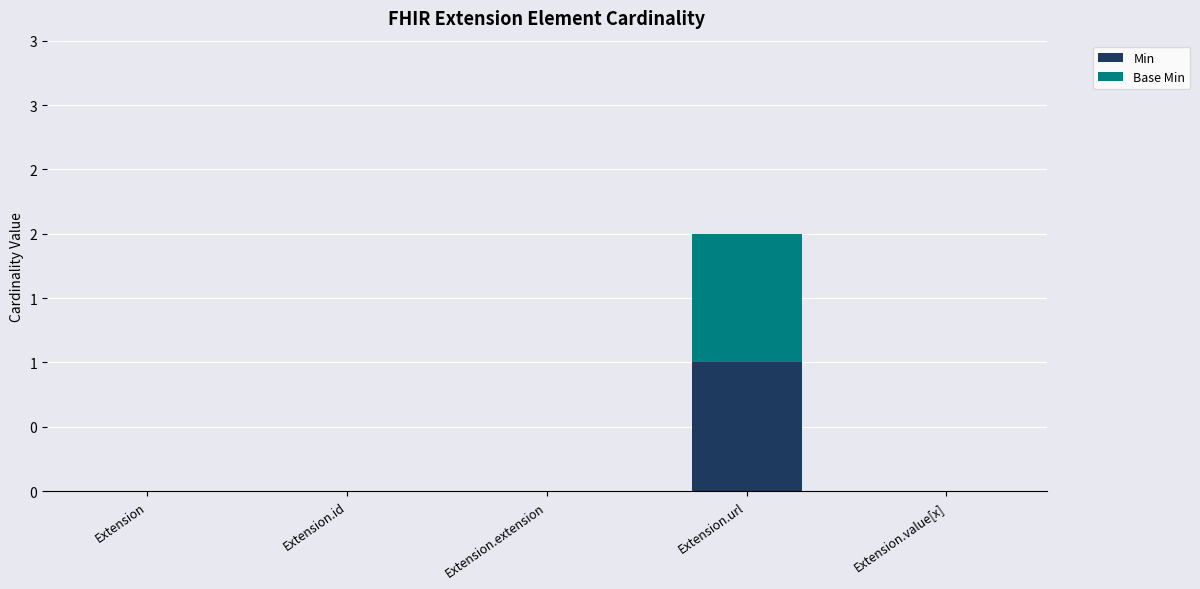

Where is Base Min nearest to the value 0?

Extension